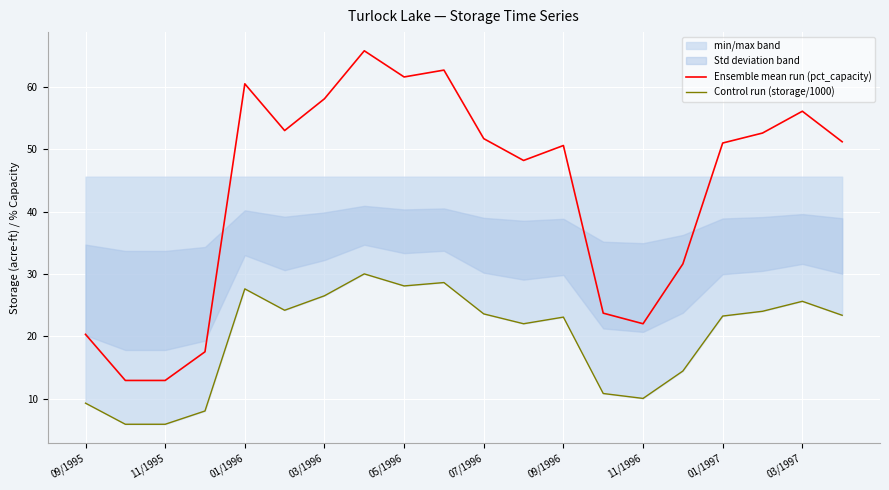

Is this an area chart (filled region under the line)?

No